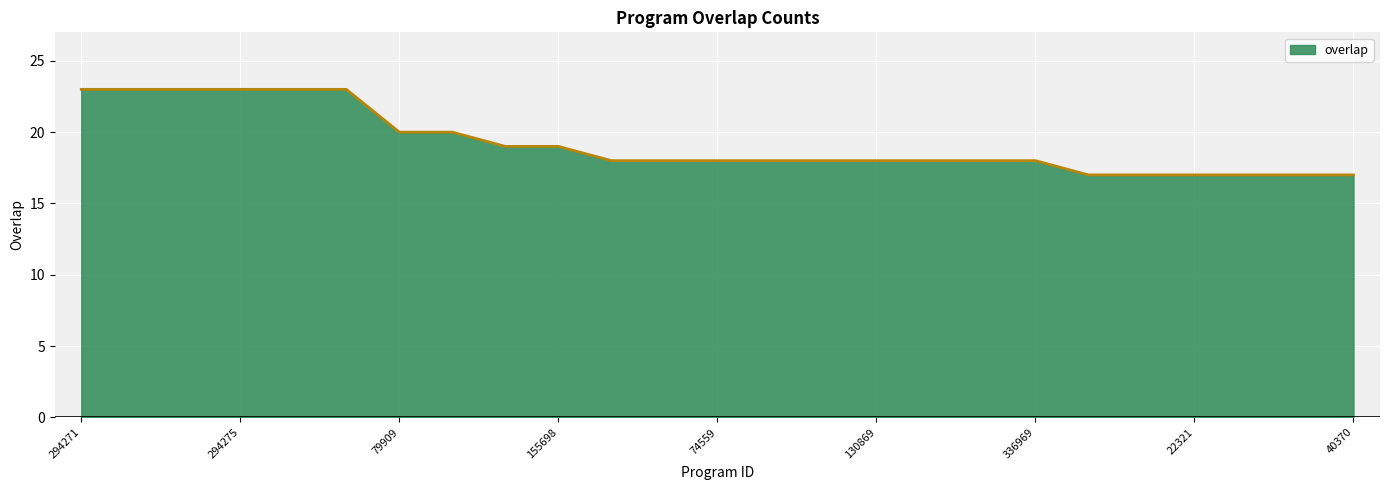

What is the maximum value shown in the chart?

23